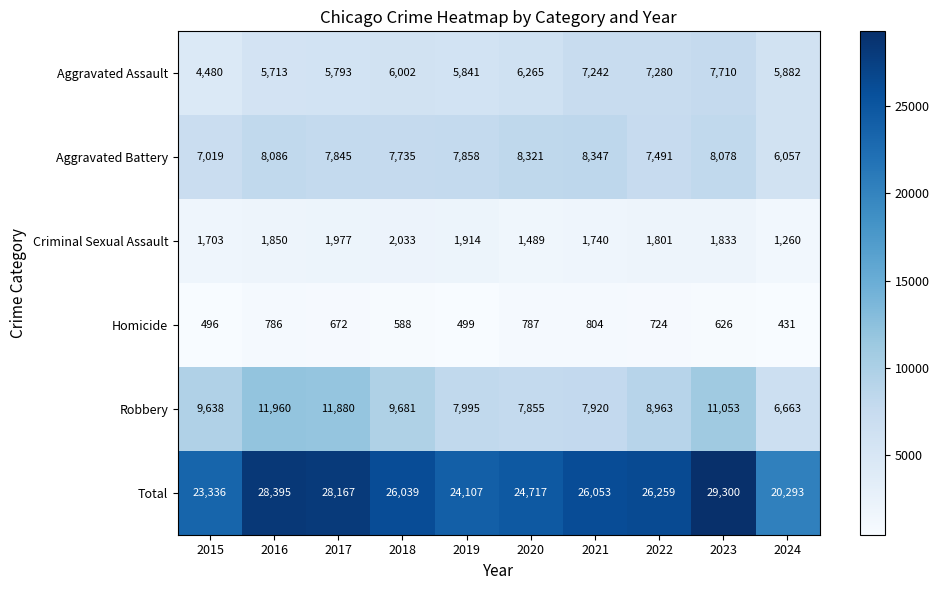

What is the difference between the Aggravated Battery values at 2022 and 2018?

244